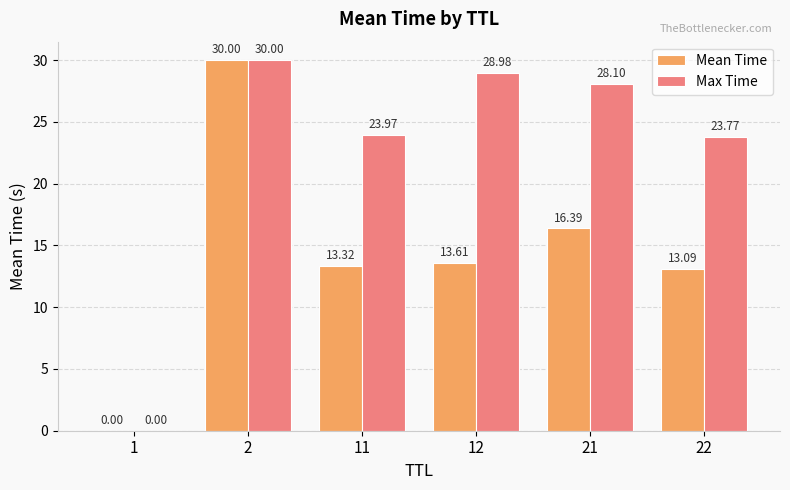

Read the Max Time value at 22.

23.8